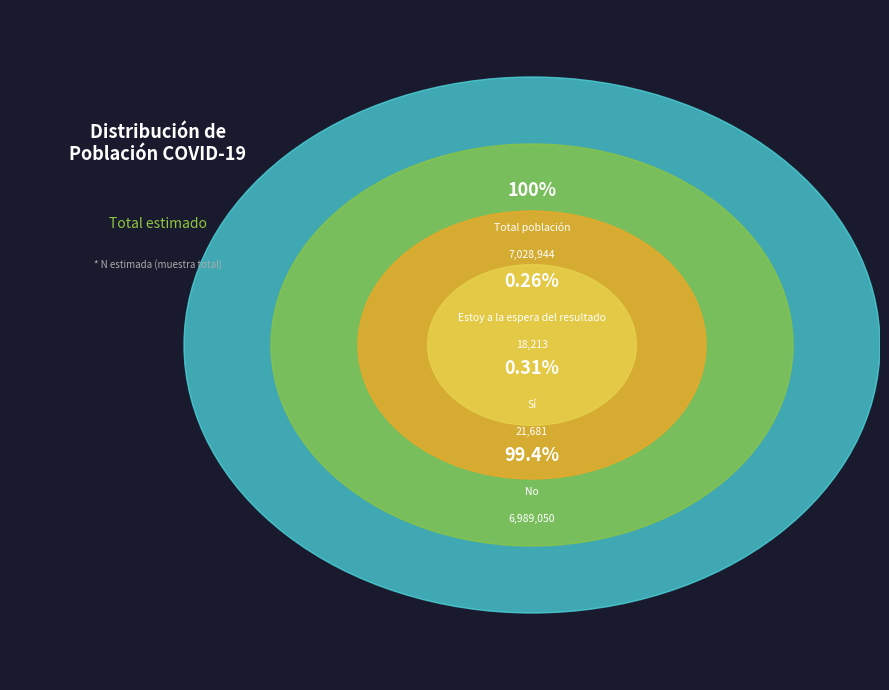

To the nearest percent, what is the difference between the largest and smallest slice percentages?

99%